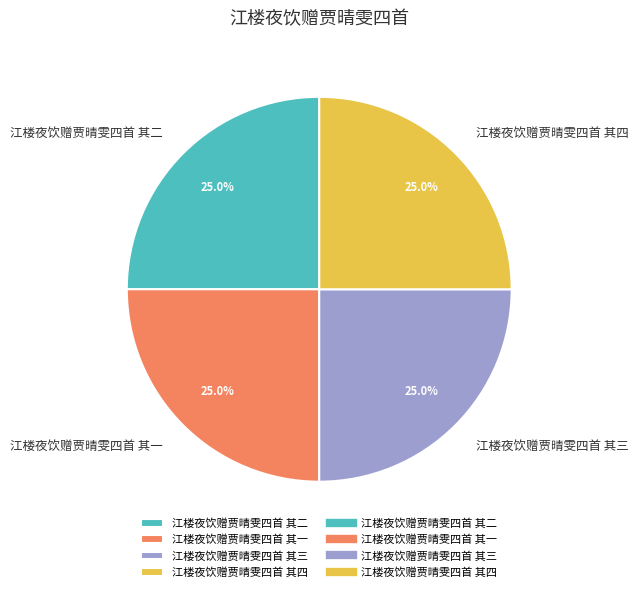

True or false: 江楼夜饮赠贾晴雯四首 其四 accounts for 25% of the total.

True